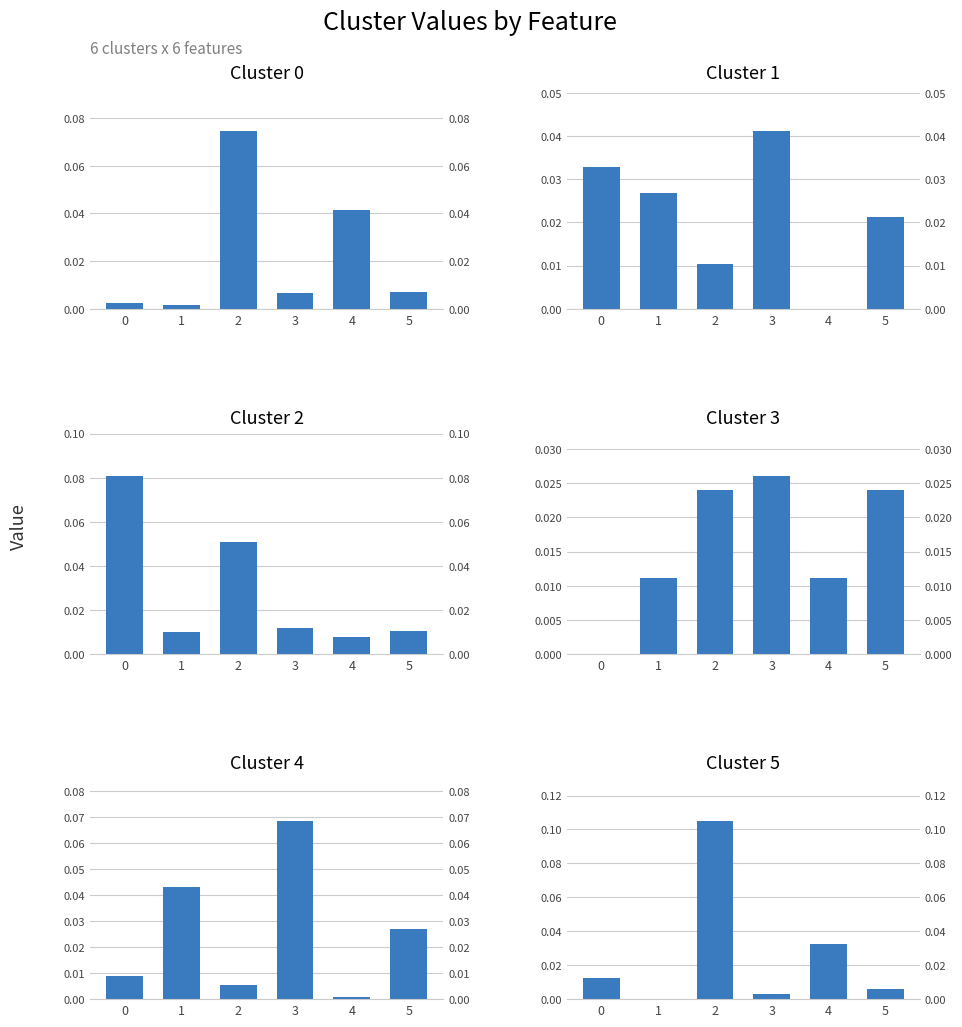

At 0, list the series in order from smallest to largest.

Cluster 3, Cluster 0, Cluster 4, Cluster 5, Cluster 1, Cluster 2